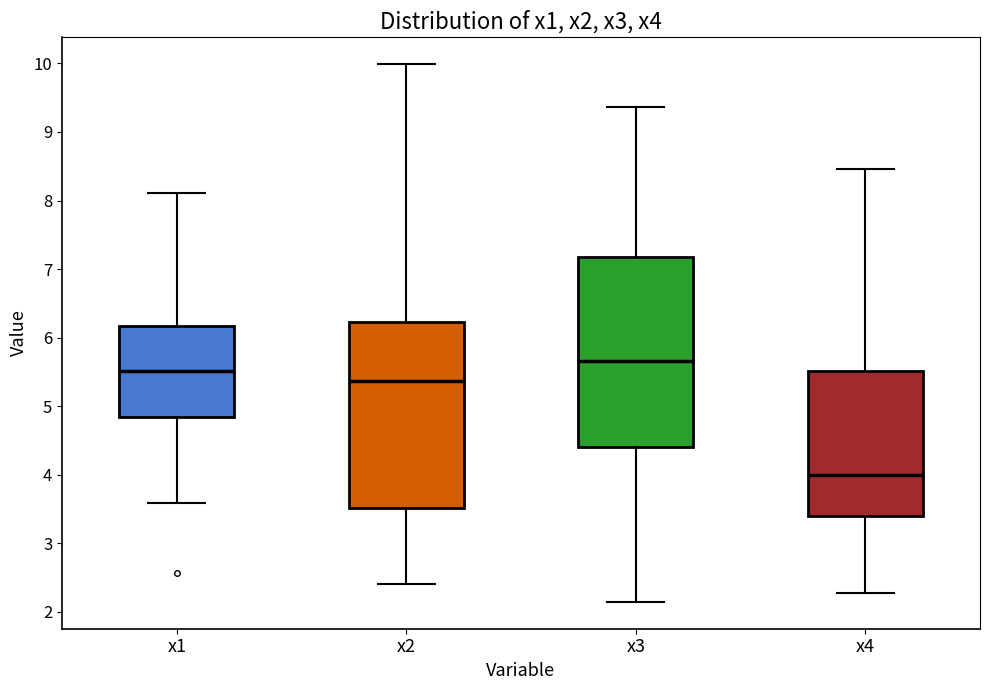

Where does the upper whisker of the box for x1 end on the y-axis? The values are not printed on the chart, so give them approximately, as read against the axis.

8.1